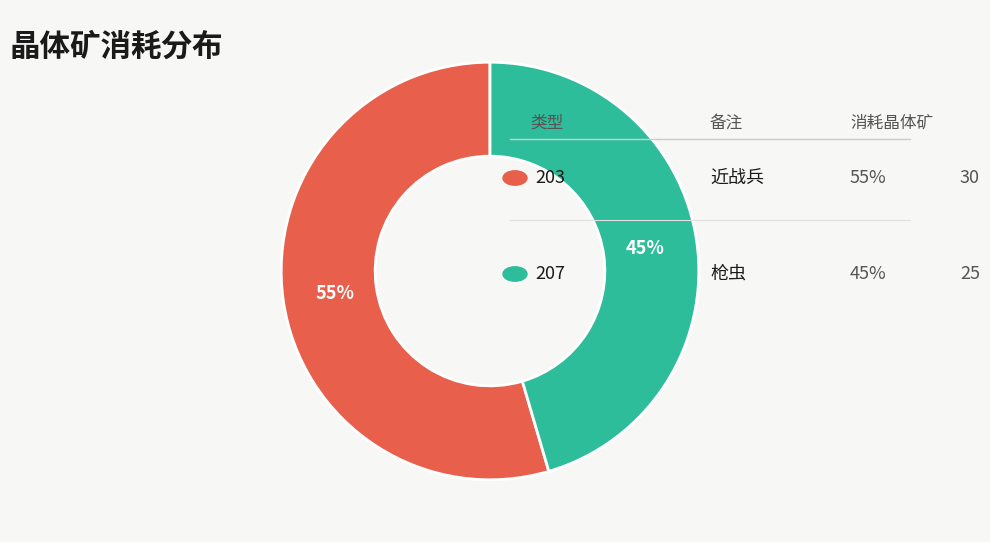

Does any single category account for the majority?

Yes